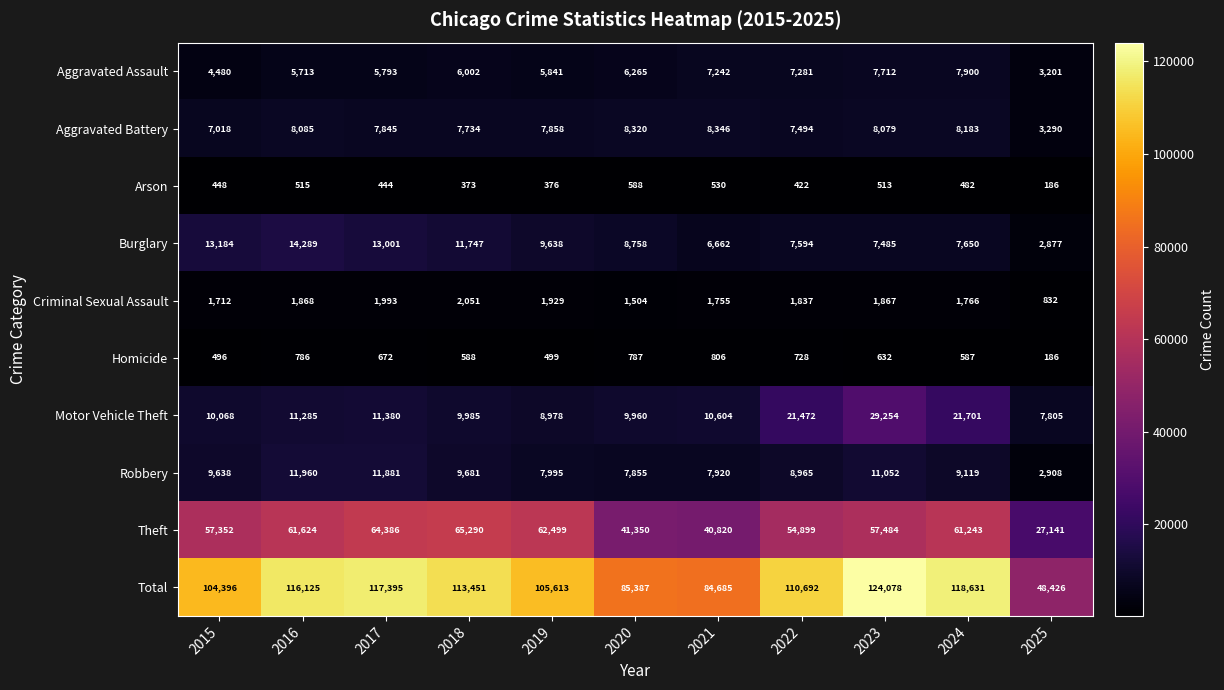

List the labels in order of Robbery value, largest first.

2016, 2017, 2023, 2018, 2015, 2024, 2022, 2019, 2021, 2020, 2025